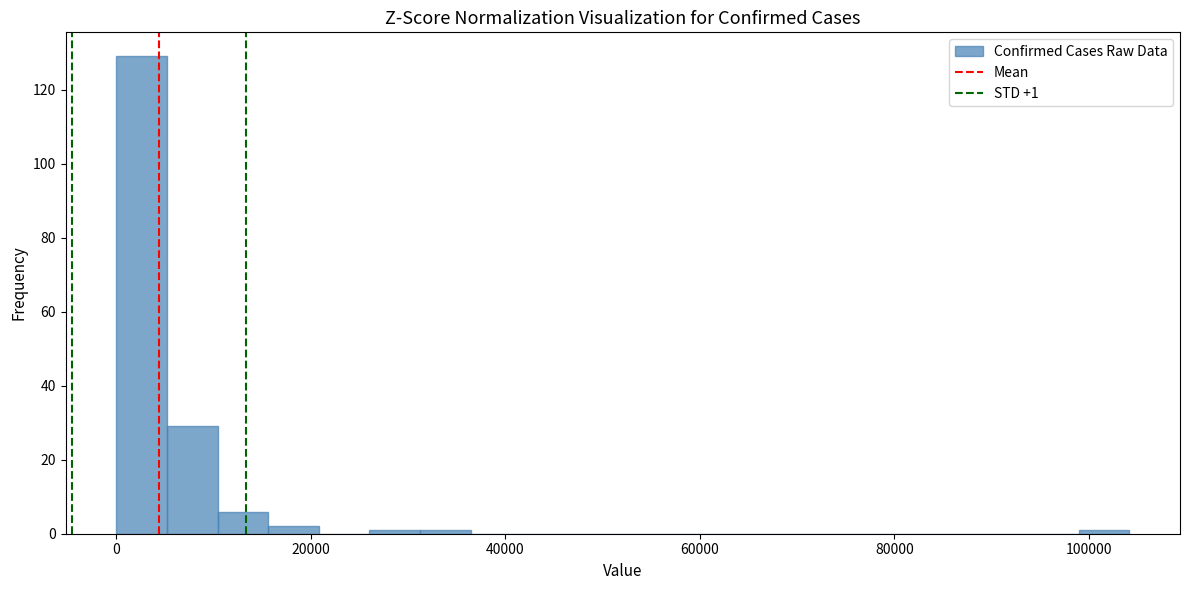

Read against the x-axis, roughly where is the centre of the tallest bar?

2000